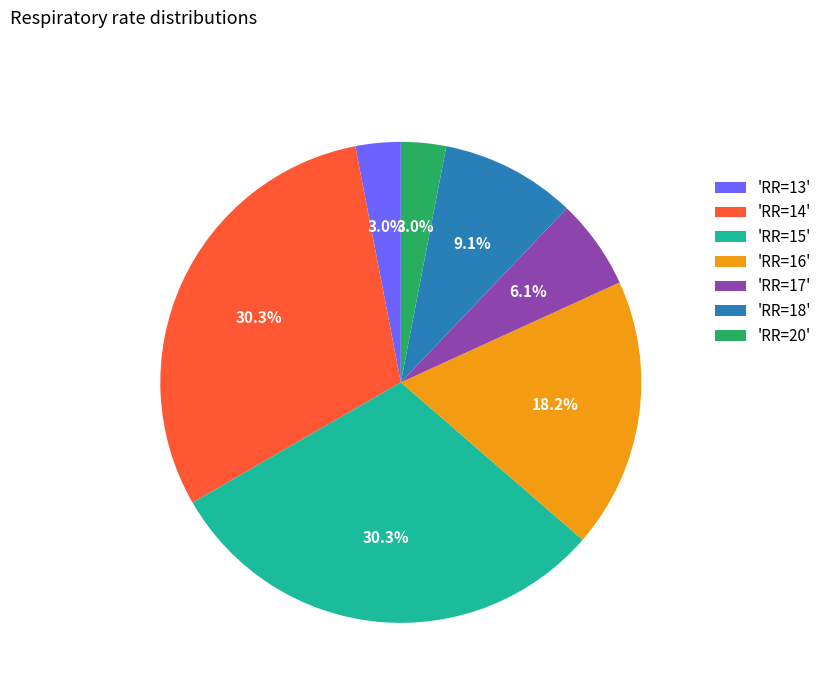

Does any single category account for the majority?

No